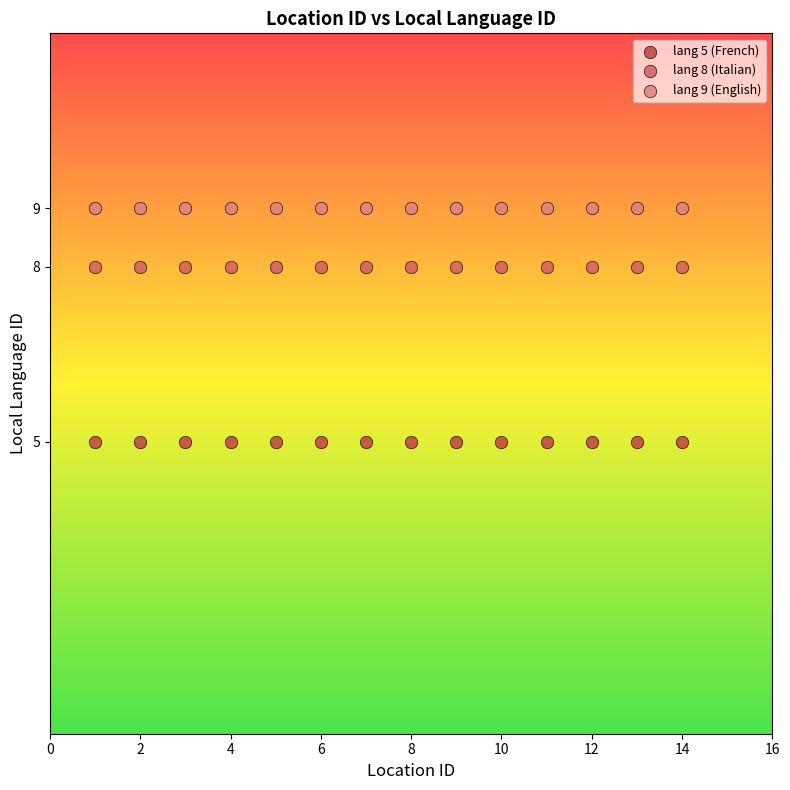

What are all the series names shown in the legend?

lang 5 (French), lang 8 (Italian), lang 9 (English)